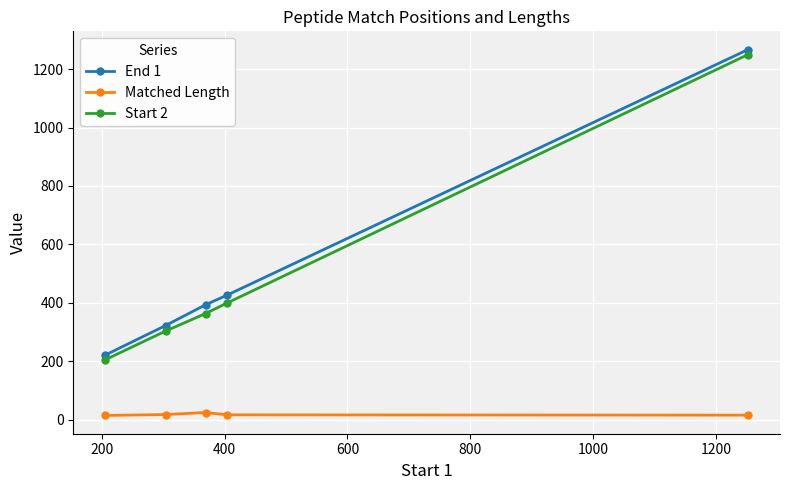

How many distinct data groups are displayed?

3